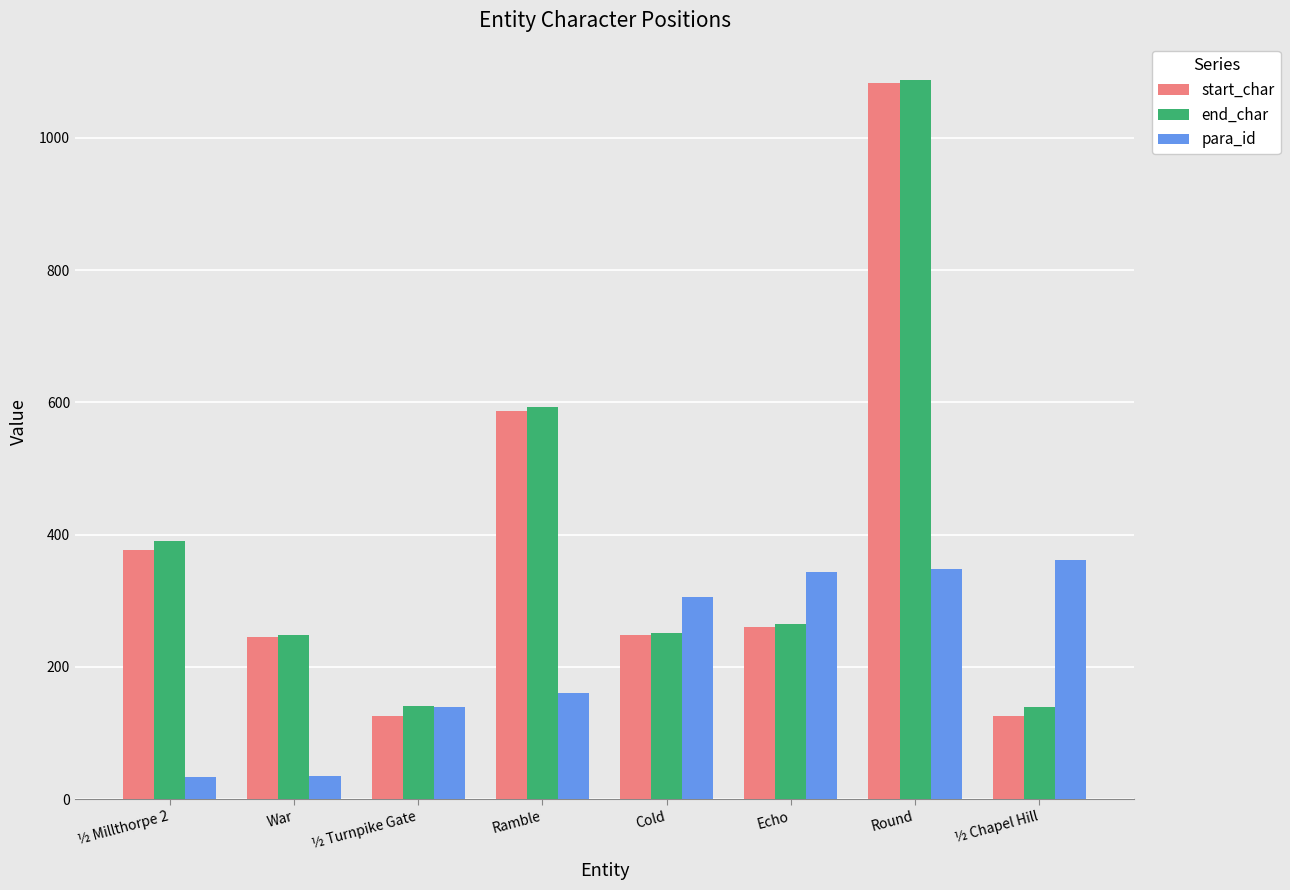

Between Ramble and ½ Chapel Hill, which series saw the biggest shift?

start_char